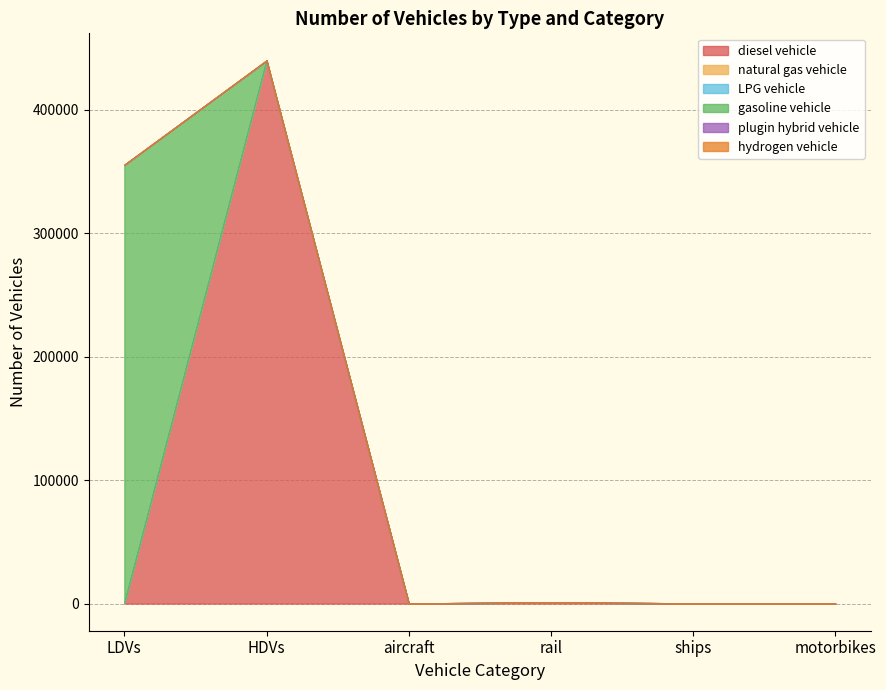

Which series has the largest total across all categories?

diesel vehicle